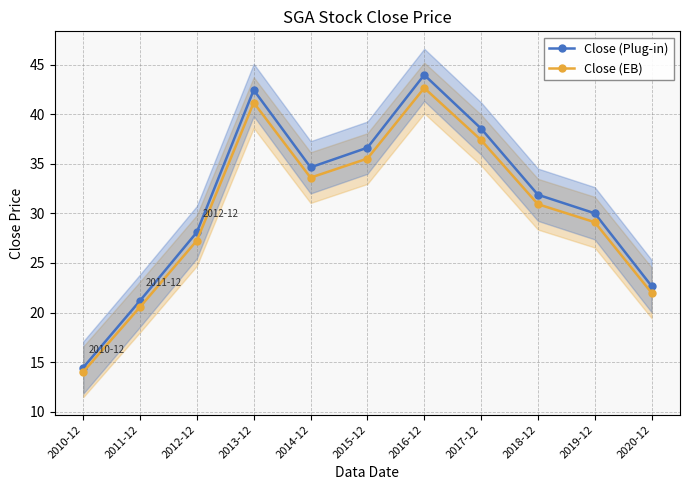

How many values in the Close (Plug-in) series are below 31?

5